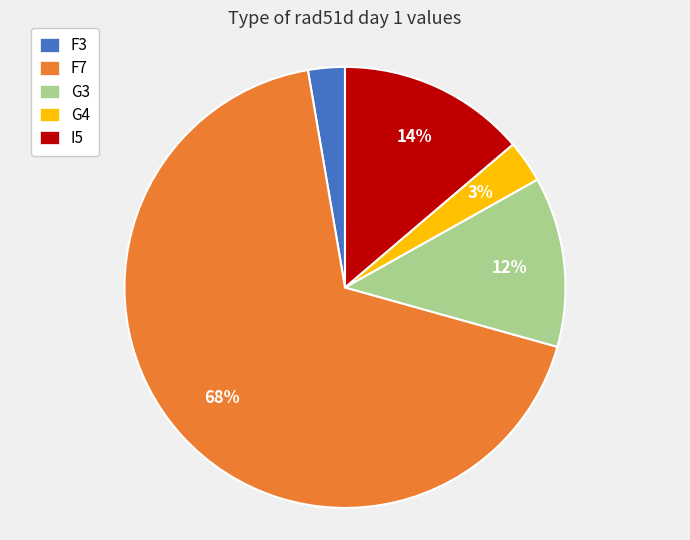

To the nearest percent, what is the combined percentage of F7 and G3?

80%